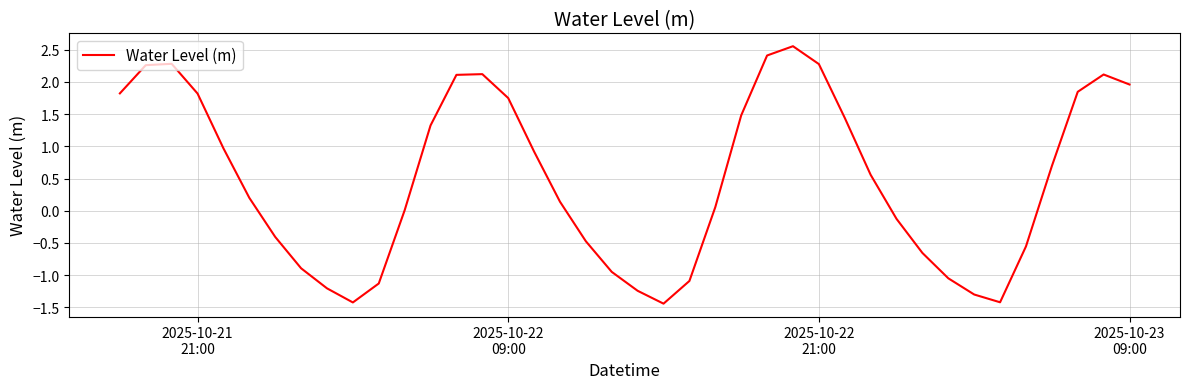

What is the difference between the maximum and minimum values?

4.0